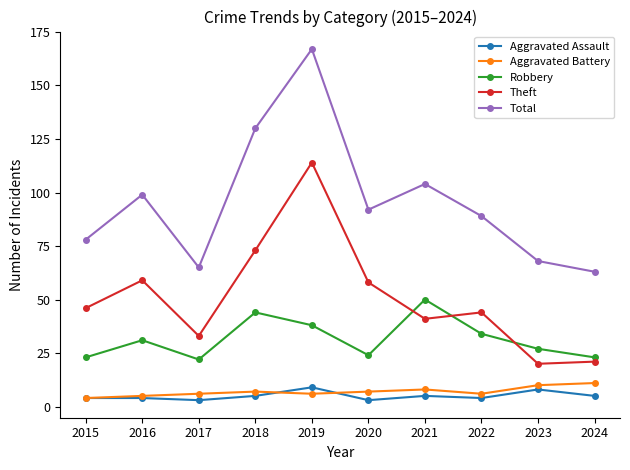

Reading right to left, what are all the values shown in this chart?

Aggravated Assault: 2024=5	2023=8	2022=4	2021=5	2020=3	2019=9	2018=5	2017=3	2016=4	2015=4
Aggravated Battery: 2024=11	2023=10	2022=6	2021=8	2020=7	2019=6	2018=7	2017=6	2016=5	2015=4
Robbery: 2024=23	2023=27	2022=34	2021=50	2020=24	2019=38	2018=44	2017=22	2016=31	2015=23
Theft: 2024=21	2023=20	2022=44	2021=41	2020=58	2019=114	2018=73	2017=33	2016=59	2015=46
Total: 2024=63	2023=68	2022=89	2021=104	2020=92	2019=167	2018=130	2017=65	2016=99	2015=78